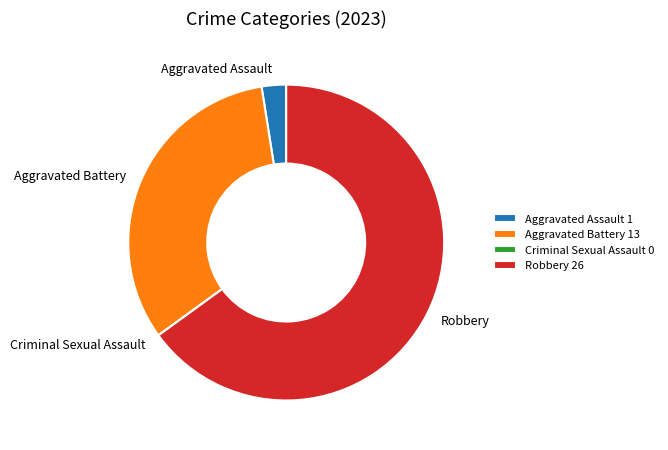

Is there a majority slice in this chart?

Yes